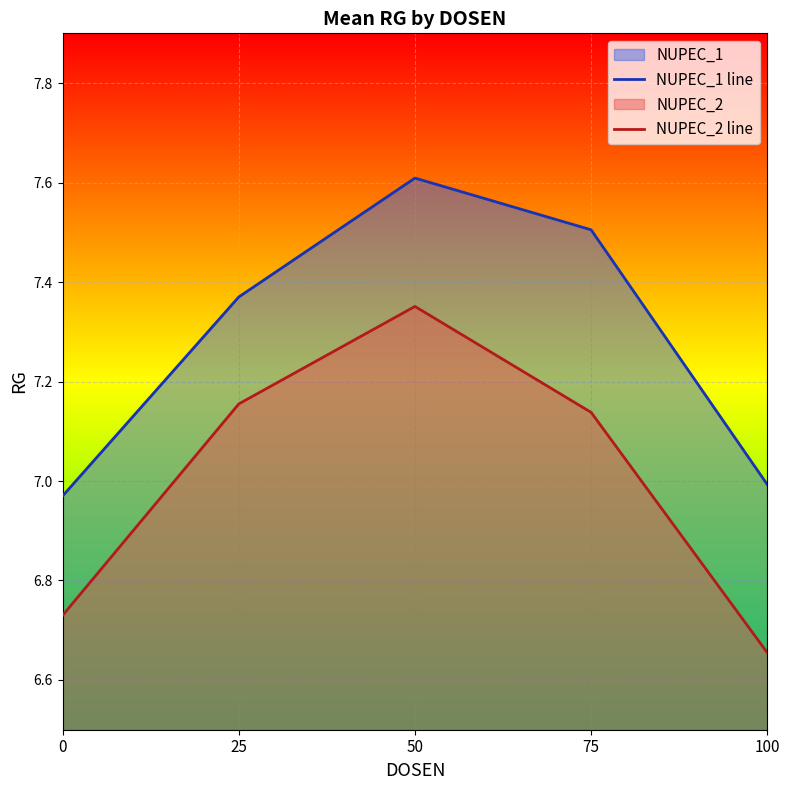

How many interior local peaks does the NUPEC_2 line series have?

1